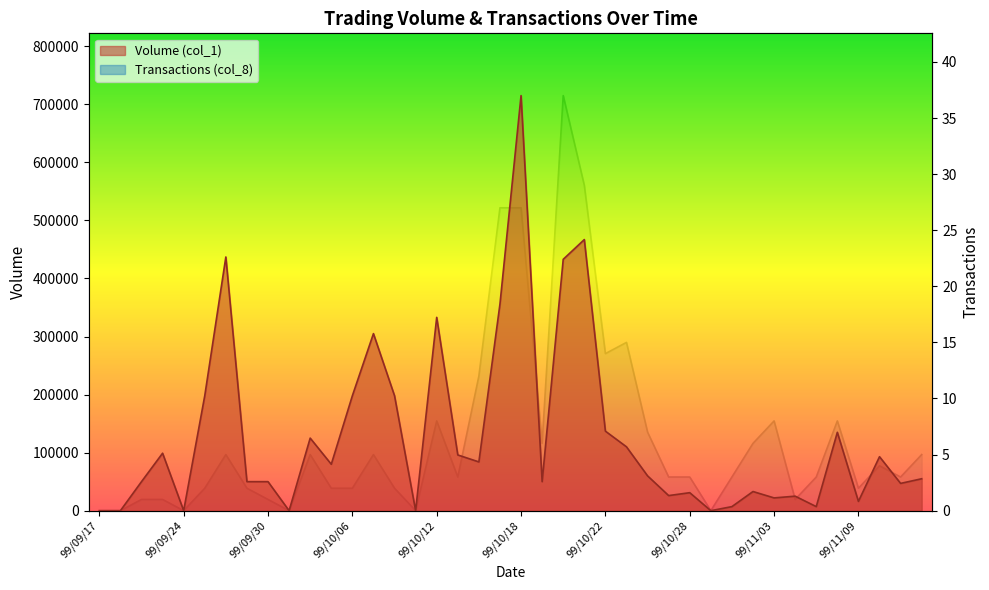

What are all the series names shown in the legend?

Volume (col_1), Transactions (col_8)